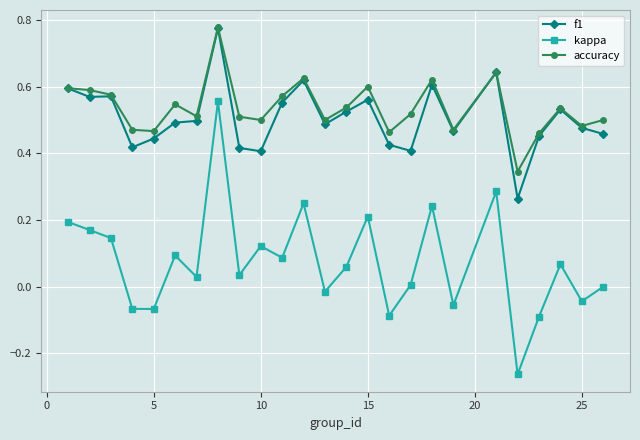

True or false: kappa has more than 0 interior local peaks.

True